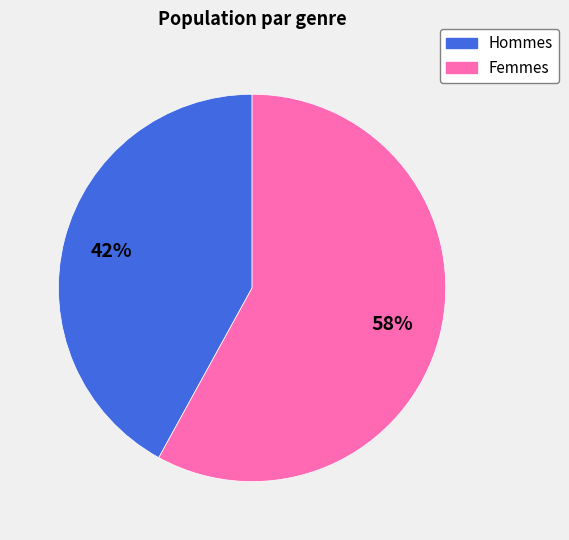

To the nearest percent, what is the average slice percentage?

50%